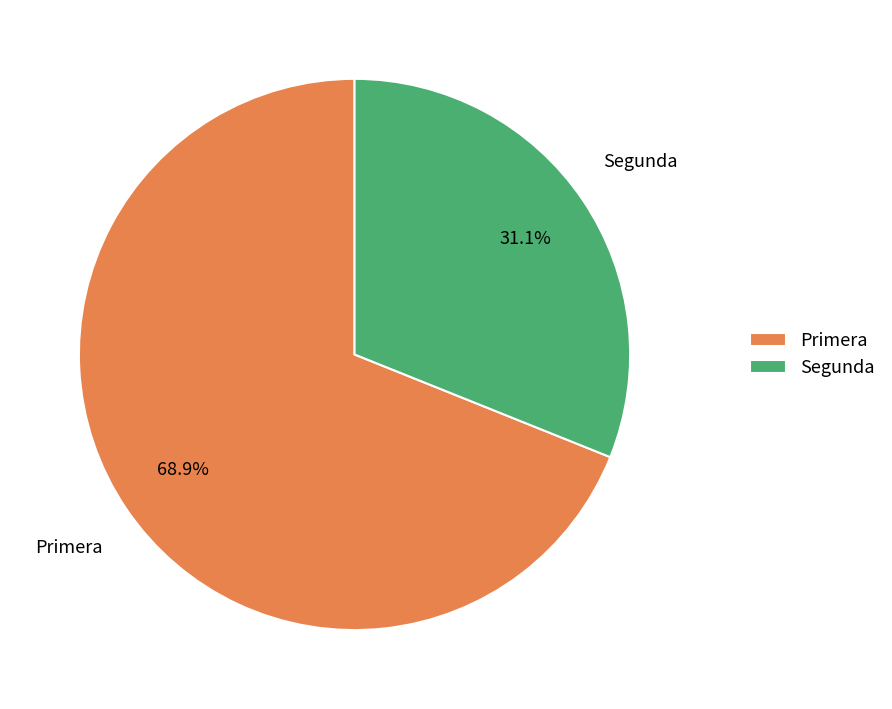

Count the number of slices in the pie.

2